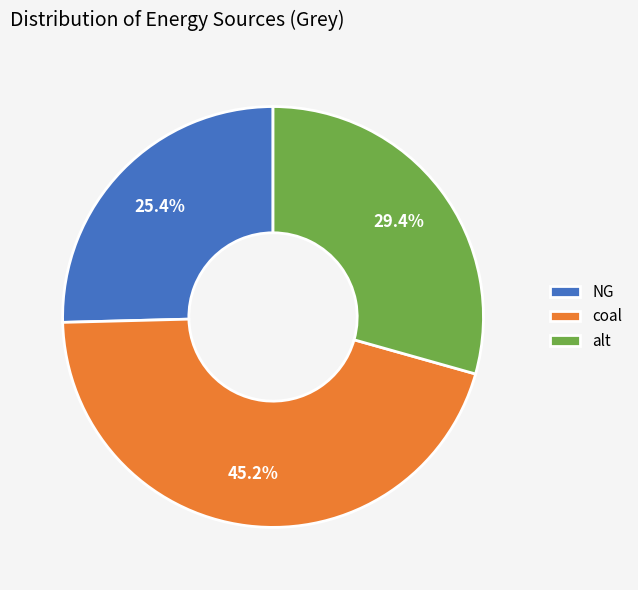

Does NG account for over 50% of the chart?

No